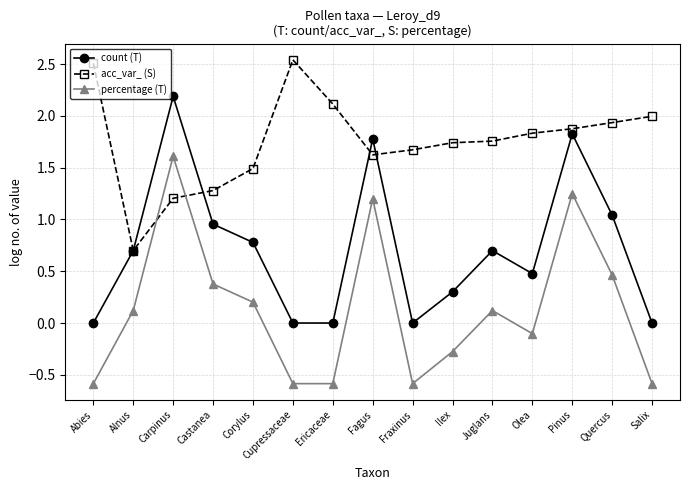

Where is acc_var_ (S) nearest to the value 1?

Carpinus